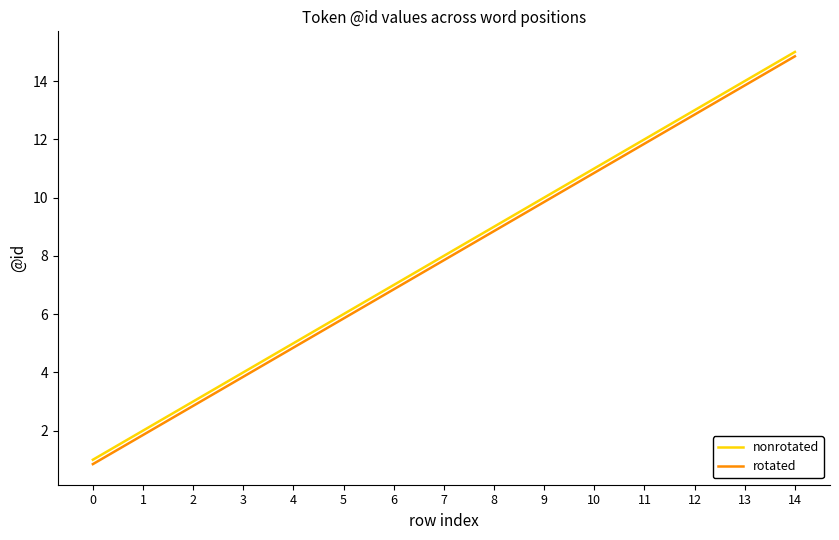

Which category has the highest value in the nonrotated series?

14